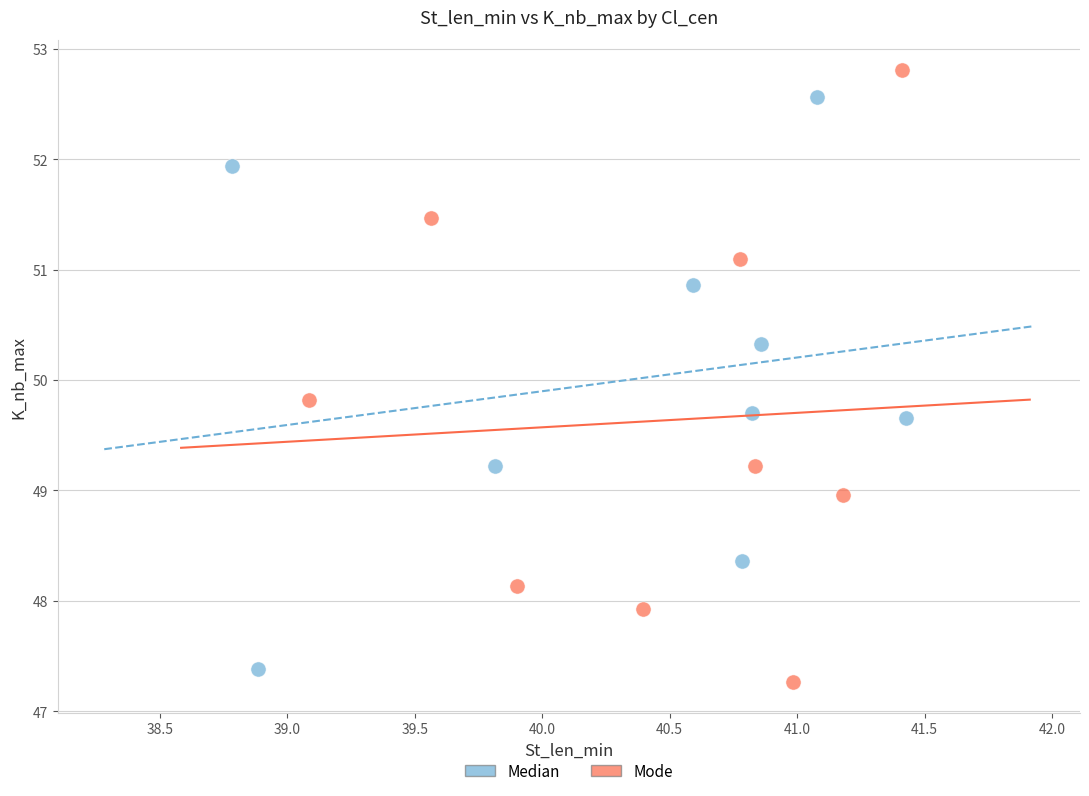

What are all the series names shown in the legend?

Median, Mode